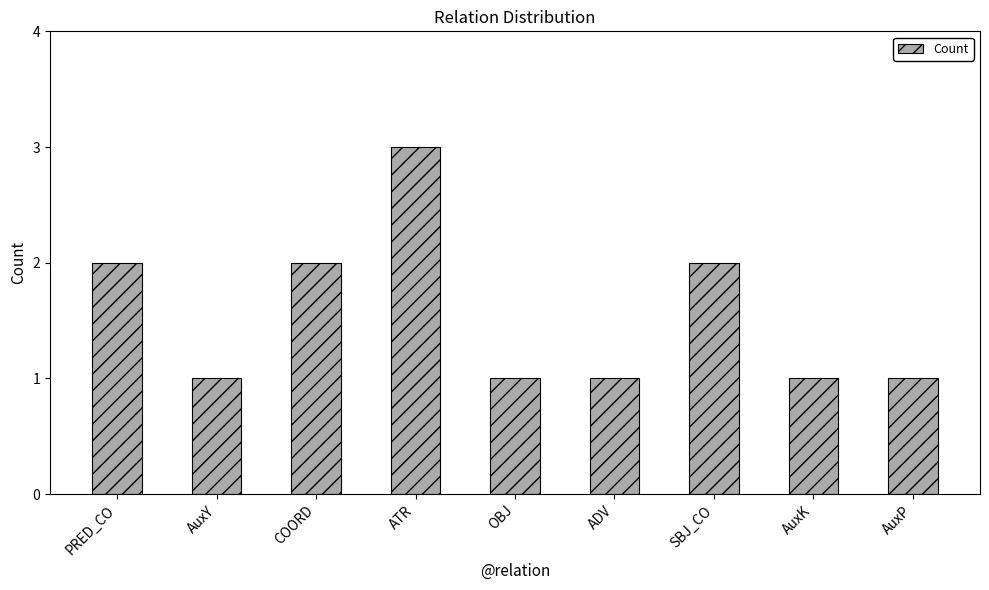

What is the difference between the values at AuxY and PRED_CO?

1